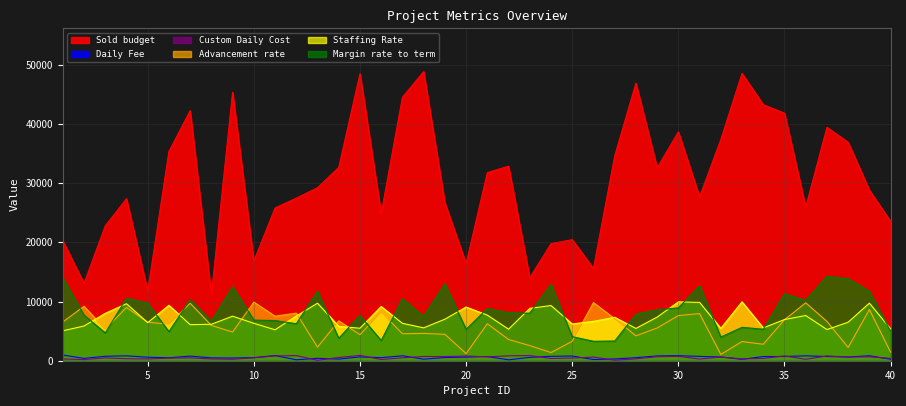

At how many categories does at least one series exceed 30793?

19